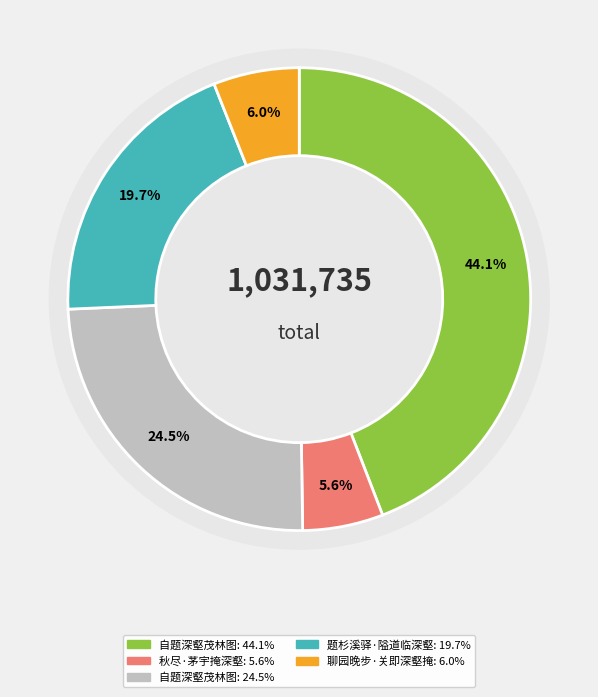

Count the number of slices in the pie.

5